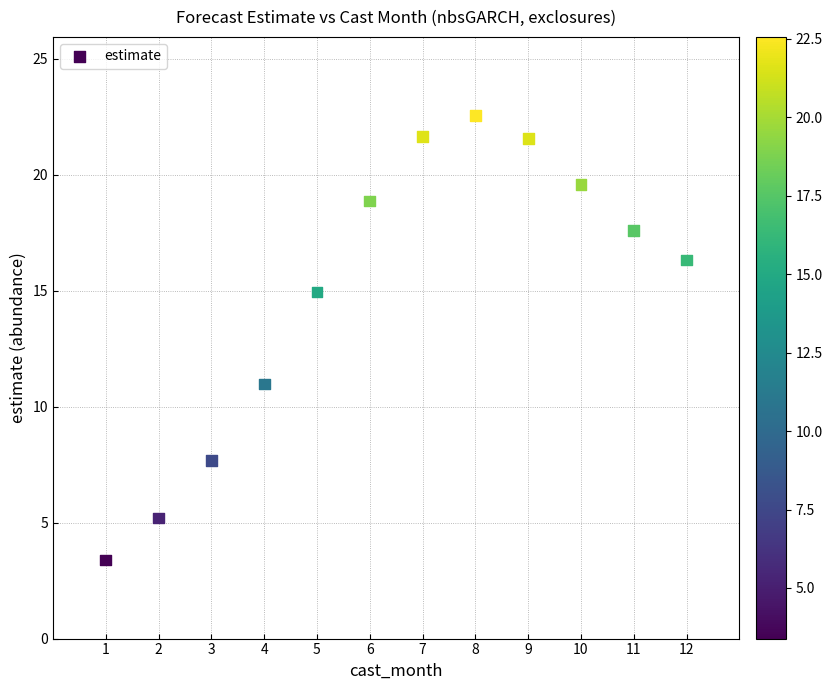

What Y value in the scatter plot is closest to 12?

11.0